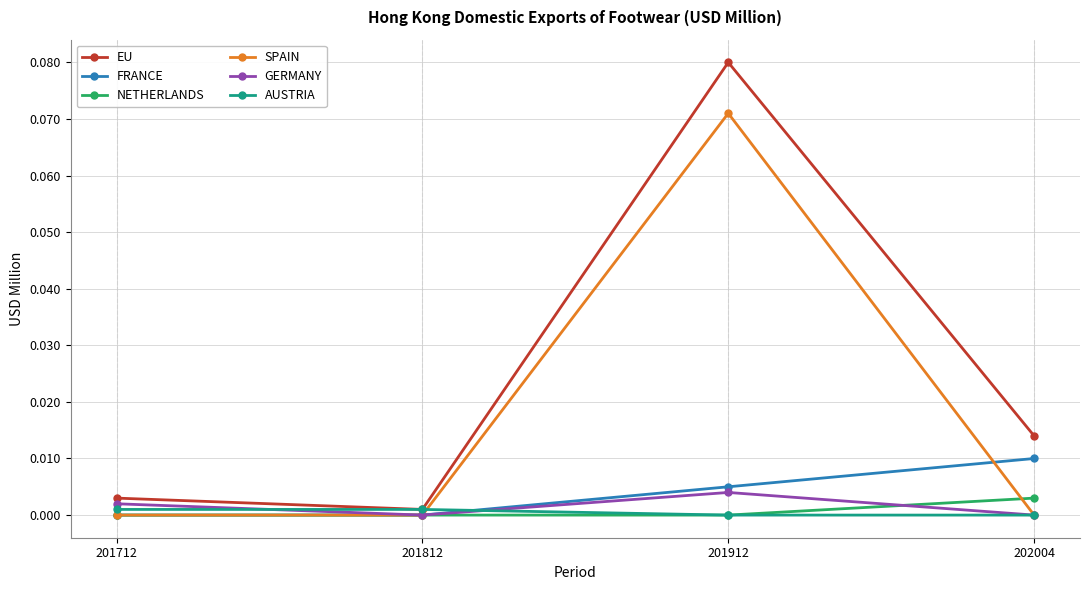

Where is the first local maximum for GERMANY?

201912